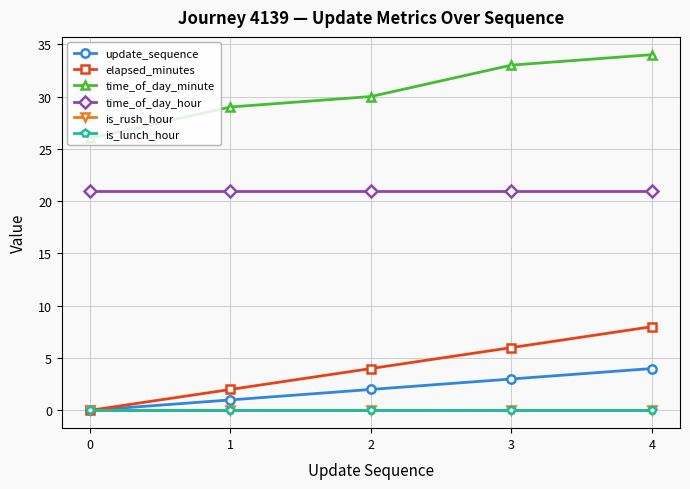

Does the chart display data point markers on the line(s)?

Yes